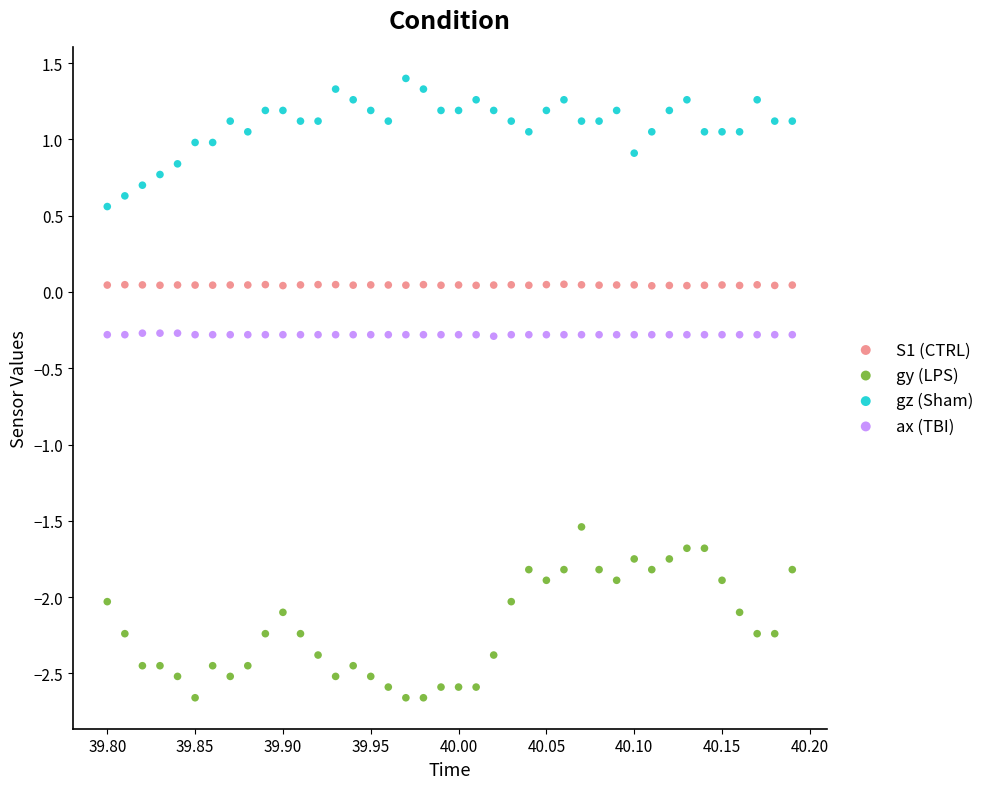

What are all the series names shown in the legend?

S1 (CTRL), gy (LPS), gz (Sham), ax (TBI)